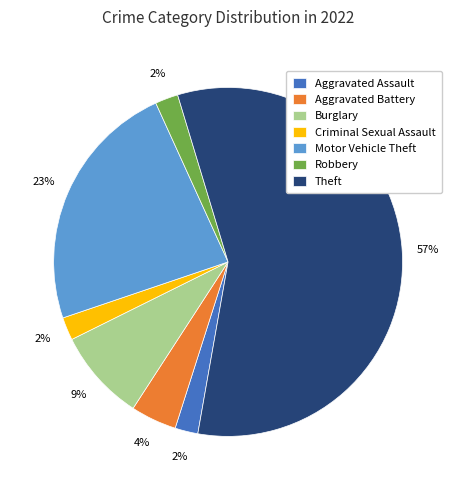

Which slice is the largest?

Theft